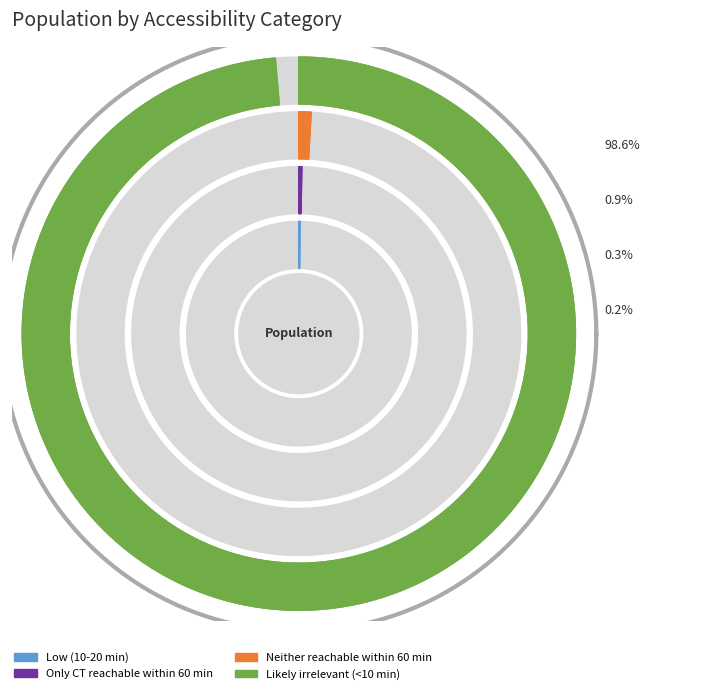

How many slices are in this pie chart?

4